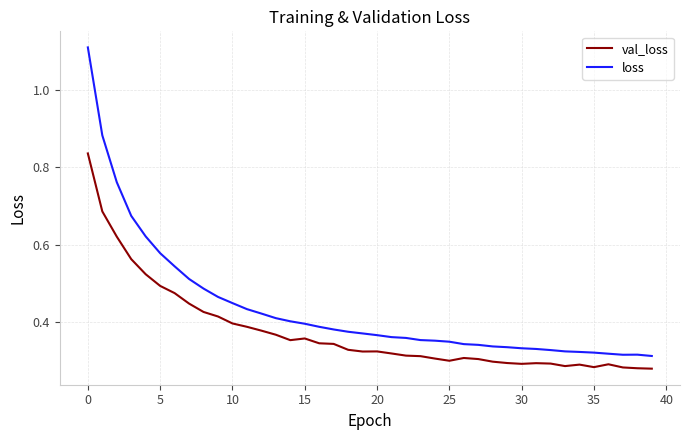

Rank the series by their average value, from lowest to highest.

val_loss, loss